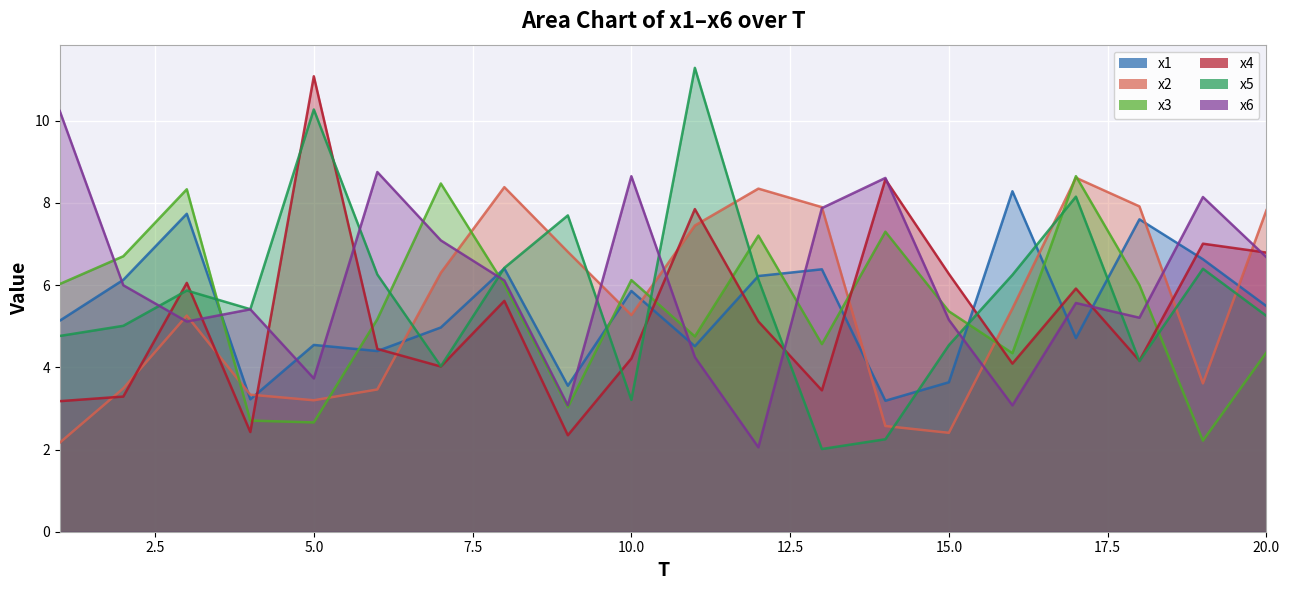

What is the value of the x2 point at the 8th from the left?

8.4